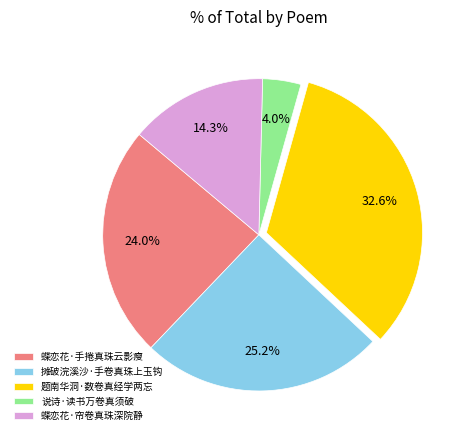

The 说诗·读书万卷真须破 slice represents 4% of the pie. True or false?

True